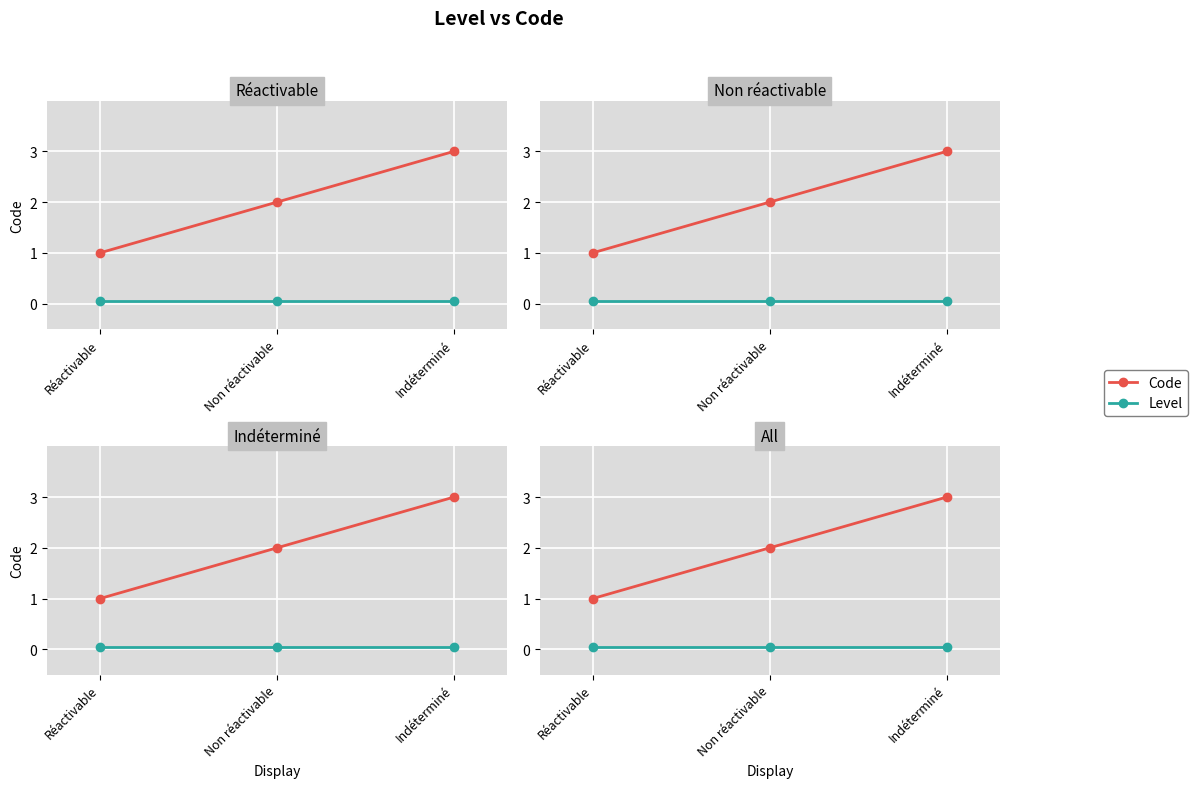

Rank the series at Non réactivable from lowest to highest value.

Level, Code